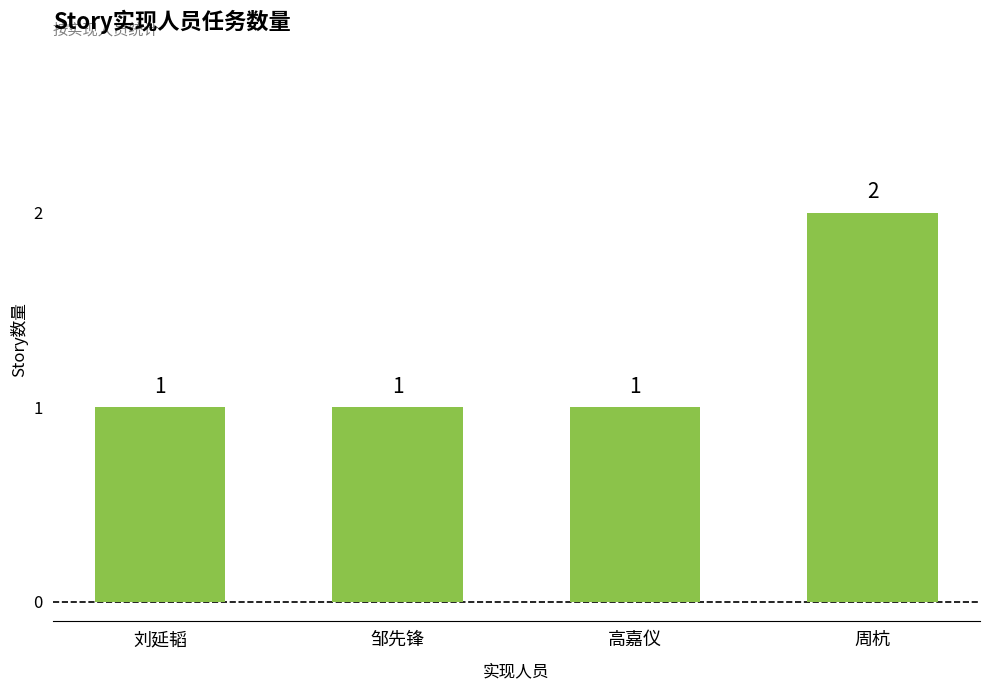

What is the sum of the values at 高嘉仪 and 周杭?

3